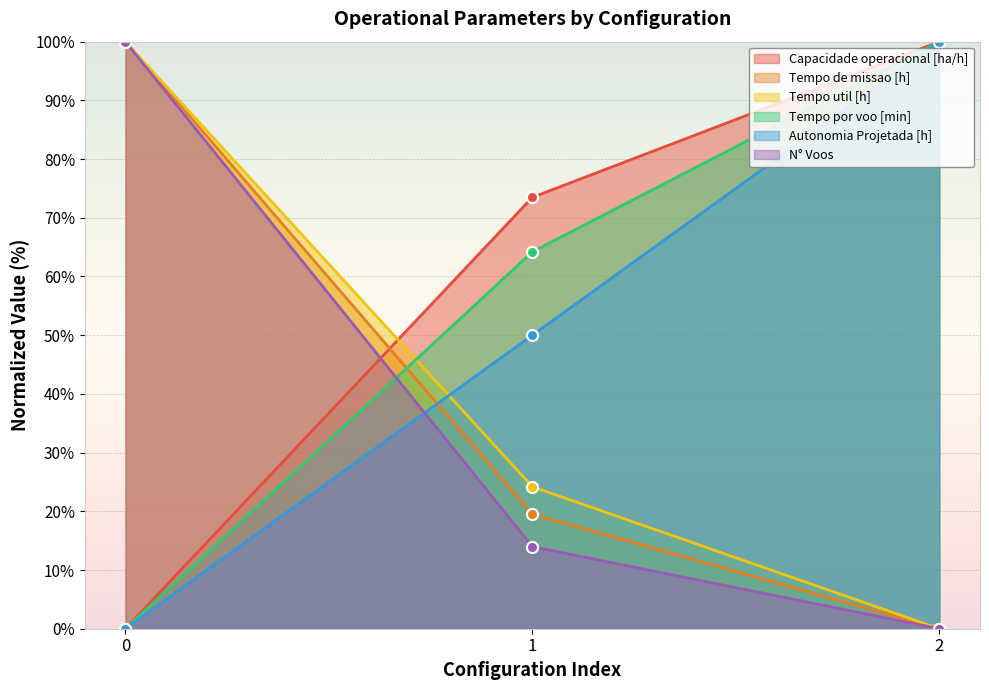

Reading right to left, list all the values displayed in this chart.

Capacidade operacional [ha/h]: 100.0	73.5	0.0
Tempo de missao [h]: 0.0	19.5	100.0
Tempo util [h]: 0.0	24.2	100.0
Tempo por voo [min]: 100.0	64.2	0.0
Autonomia Projetada [h]: 100.0	50.0	0.0
N° Voos: 0.0	14.0	100.0